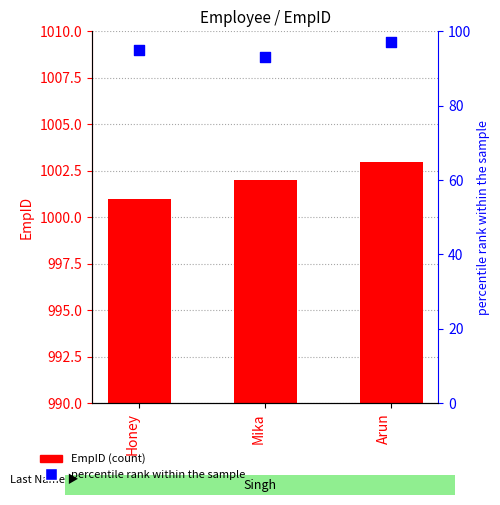

What is the total value across all series at Arun?

1100